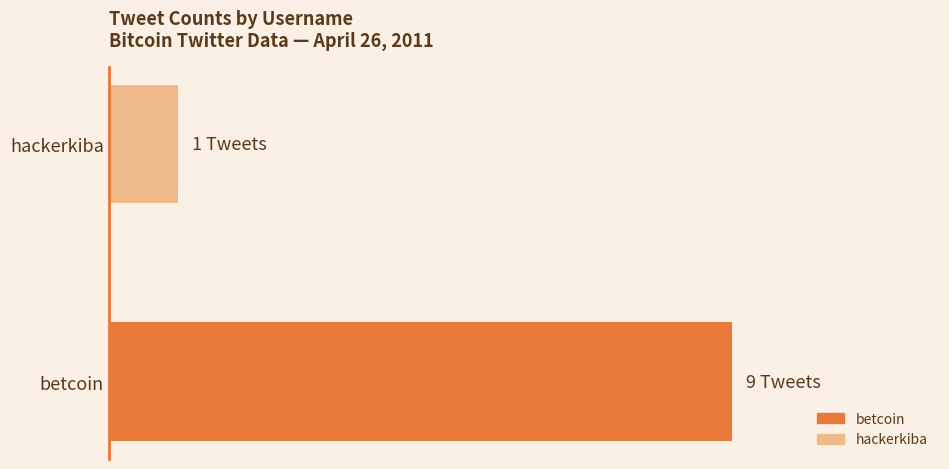

Rank the categories by value from lowest to highest.

hackerkiba, betcoin